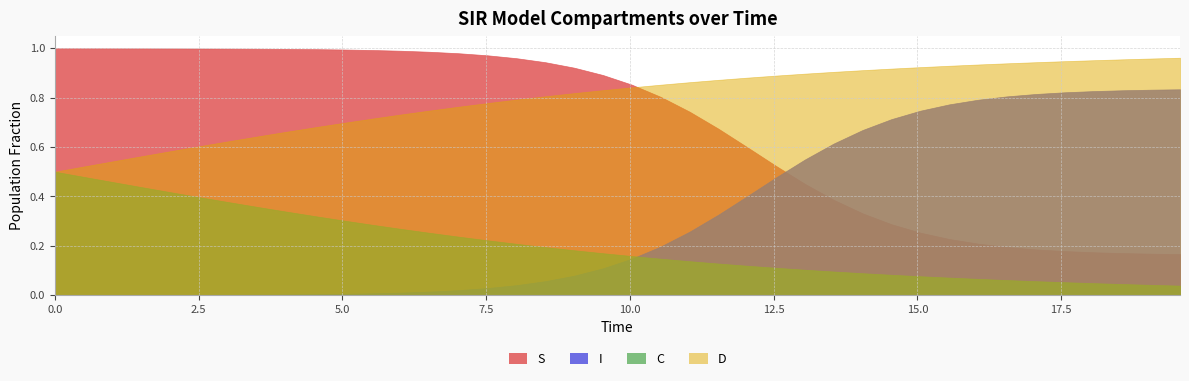

Between 18 and 22, which series saw the biggest shift?

I